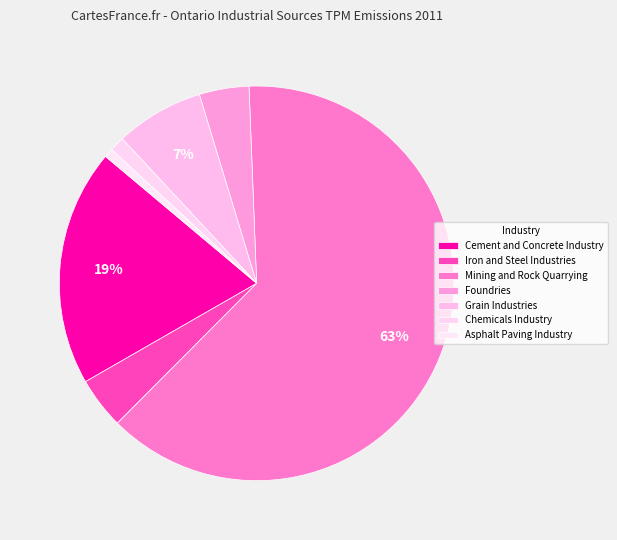

To the nearest percent, what percentage of the pie is Chemicals Industry?

1%